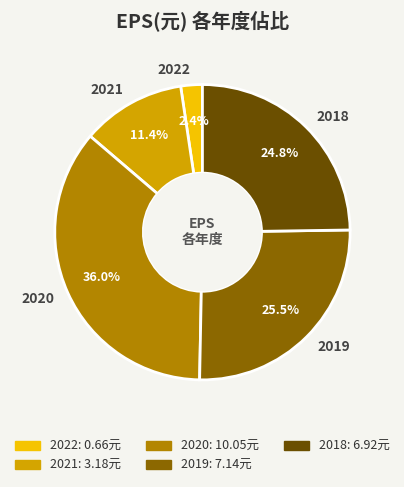

What is the total percentage of 2021 and 2019?

36.9%